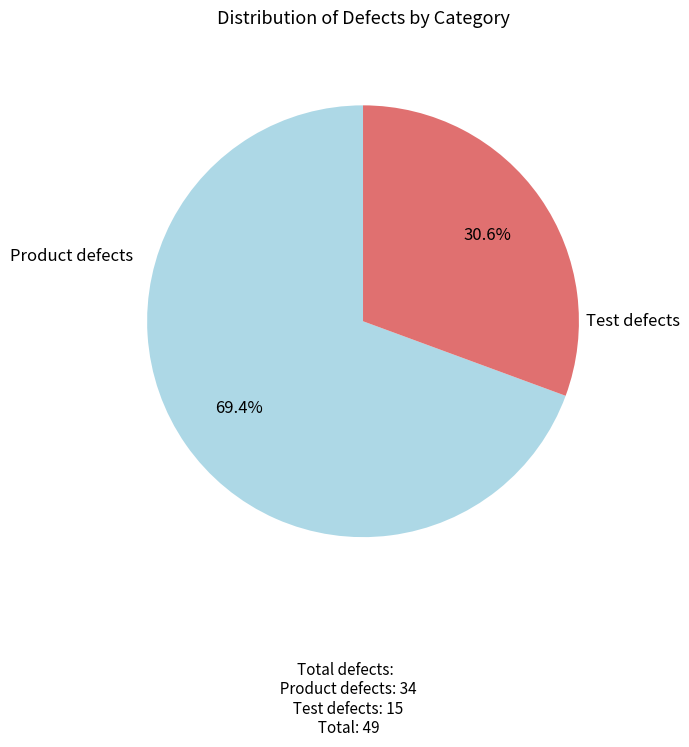

Is there any slice that represents more than half of the pie?

Yes